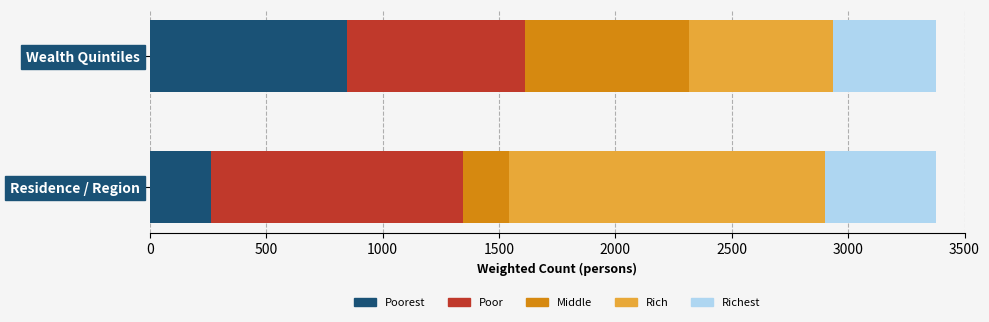

What is the total value across all series at Richest?

447.9